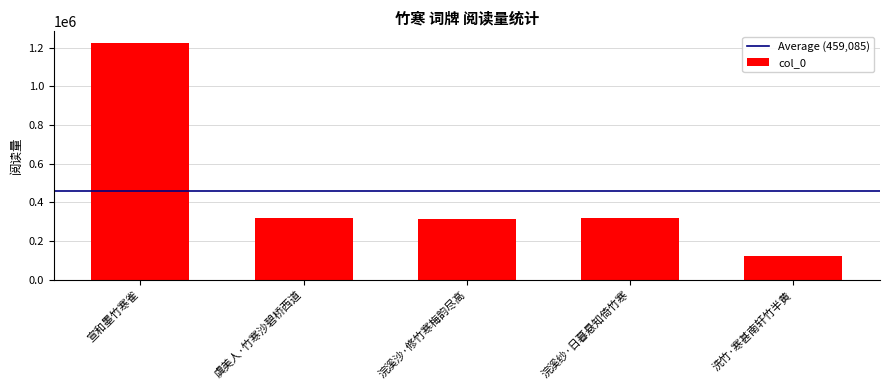

What is the label of the 5th bar from the right?

宣和墨竹寒雀